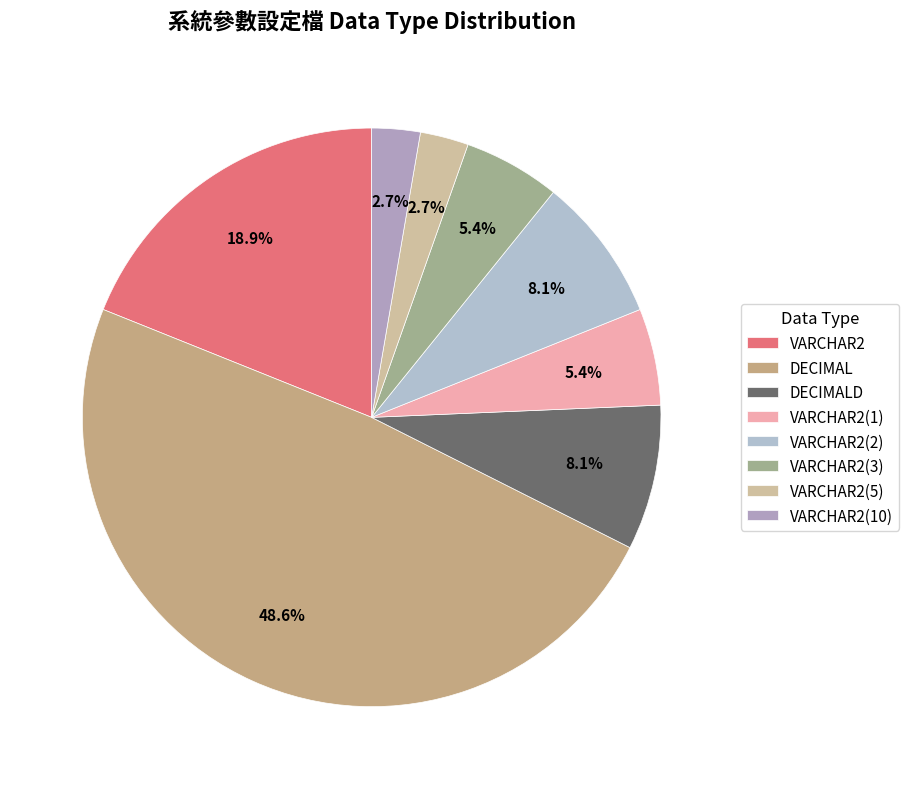

How many slices are in this pie chart?

8